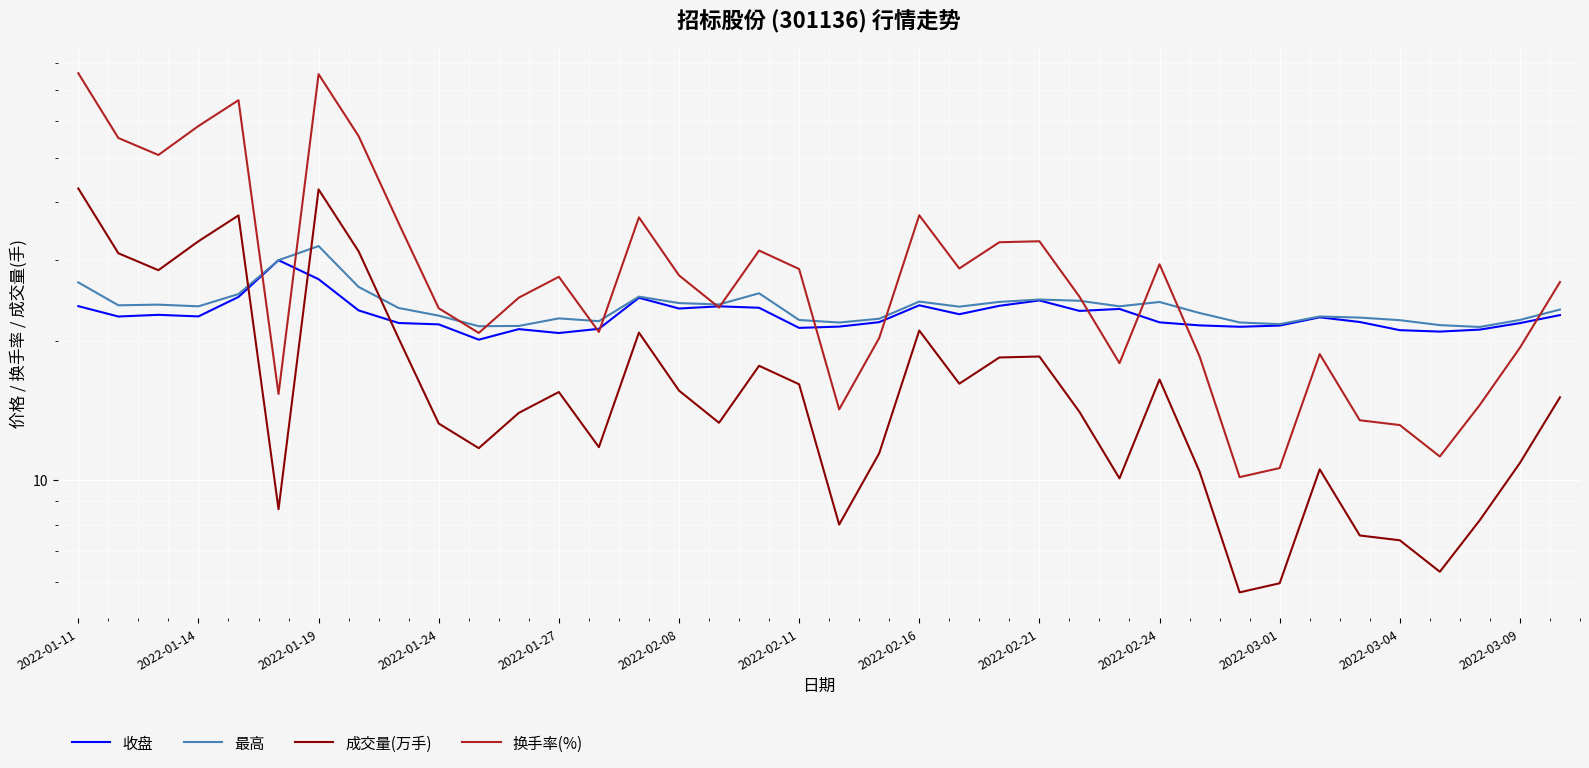

Reading left to right, extract all data points from this chart.

收盘: 23.8	22.6	22.8	22.6	24.9	29.9	27.2	23.3	21.9	21.7	20.1	21.2	20.8	21.3	24.8	23.5	23.8	23.6	21.4	21.5	22.0	23.9	22.9	23.9	24.5	23.2	23.5	22.0	21.6	21.5	21.6	22.5	22.0	21.1	21.0	21.2	21.9	22.8
最高: 26.8	23.9	24.0	23.8	25.3	29.9	32.1	26.2	23.6	22.7	21.5	21.6	22.4	22.1	25.0	24.2	24.0	25.4	22.2	21.9	22.4	24.4	23.8	24.3	24.6	24.5	23.8	24.3	23.0	21.9	21.8	22.6	22.5	22.2	21.7	21.5	22.2	23.4
成交量(万手): 42.9	31.0	28.5	32.9	37.5	8.6	42.6	31.3	20.3	13.3	11.7	14.0	15.5	11.8	20.9	15.6	13.3	17.7	16.1	8.0	11.4	21.1	16.2	18.4	18.5	14.0	10.1	16.5	10.4	5.7	6.0	10.5	7.6	7.4	6.3	8.2	10.9	15.1
换手率(%): 76.2	55.1	50.6	58.5	66.6	15.4	75.8	55.6	36.0	23.6	20.8	24.8	27.6	20.9	37.1	27.8	23.6	31.4	28.7	14.2	20.3	37.5	28.7	32.8	32.9	25.0	17.9	29.4	18.5	10.1	10.6	18.7	13.5	13.2	11.2	14.6	19.4	26.9